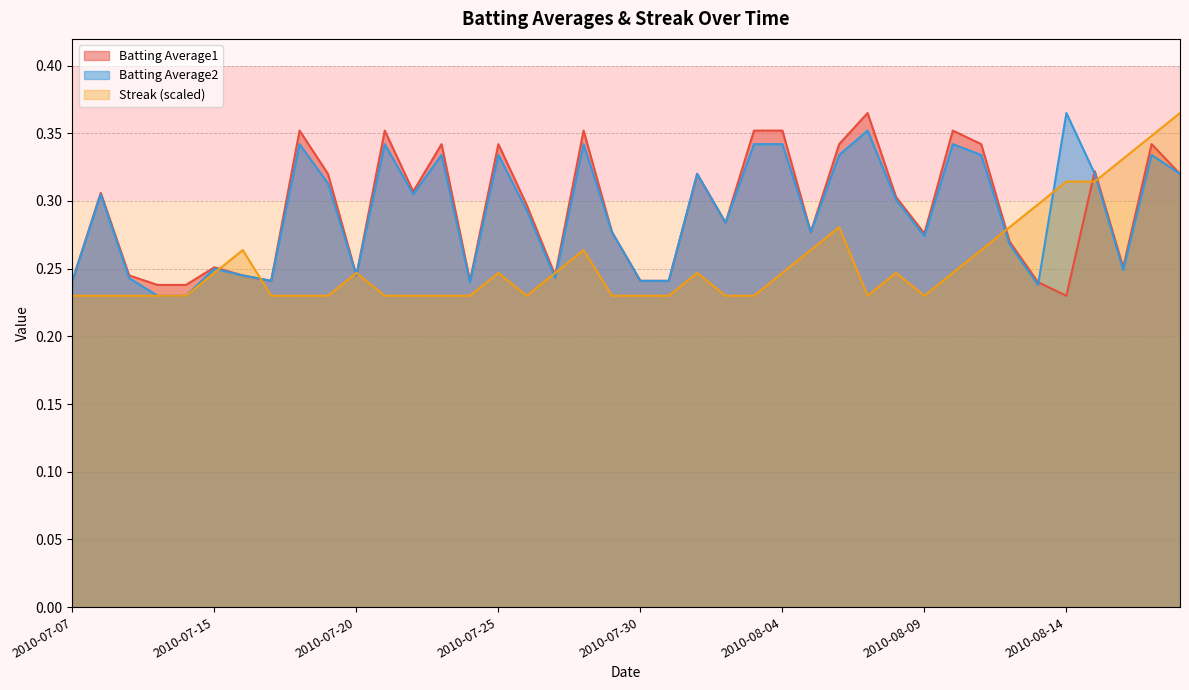

What is the difference between the maximum and second lowest values in the Batting Average2 series?

0.1